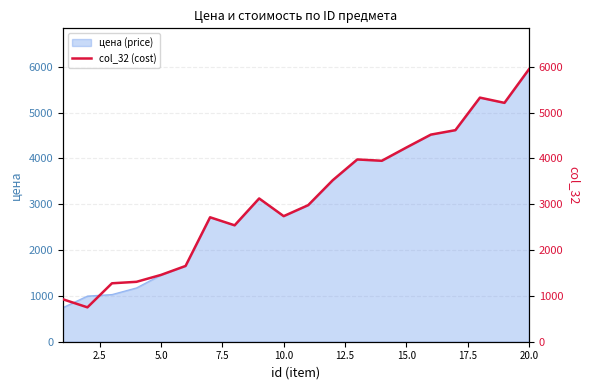

What is the lowest value of the цена (price) series?

746